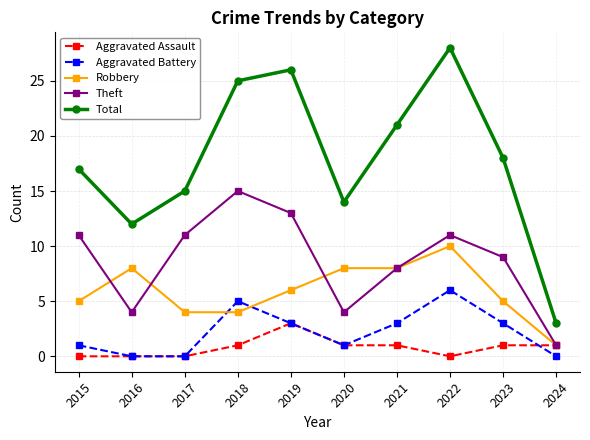

What is the greatest value displayed?

28